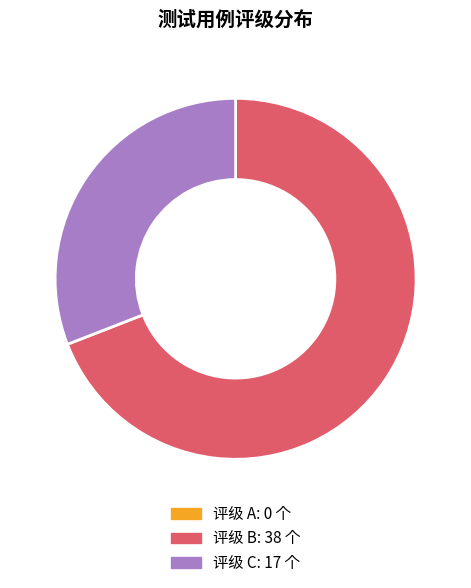

Is there a majority slice in this chart?

Yes